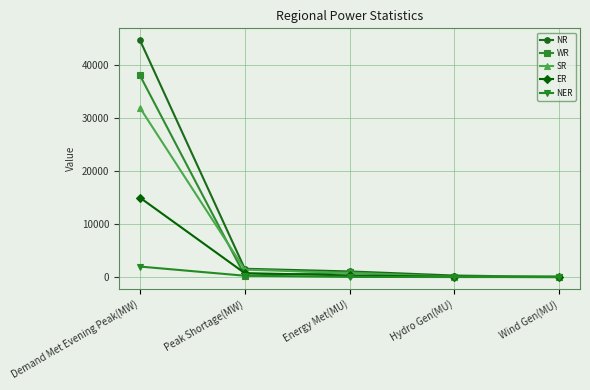

Where is ER nearest to the value 7493?

Peak Shortage(MW)